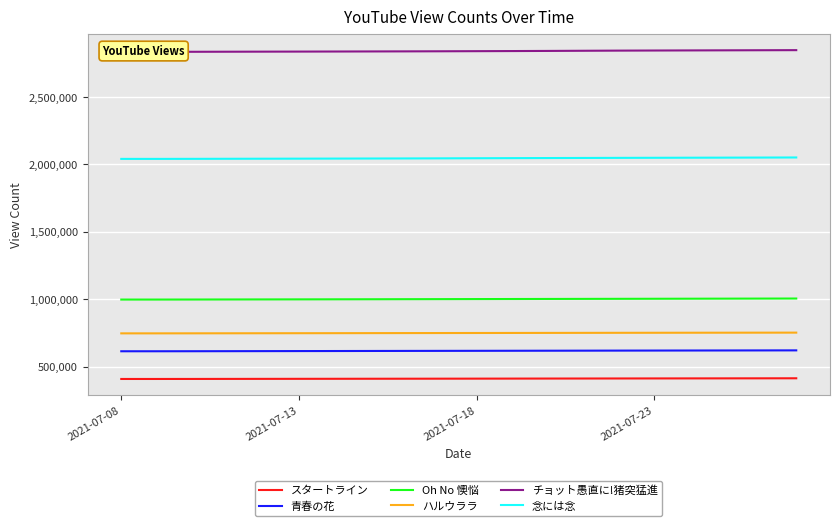

True or false: スタートライン and Oh No 懊悩 cross at least once.

False